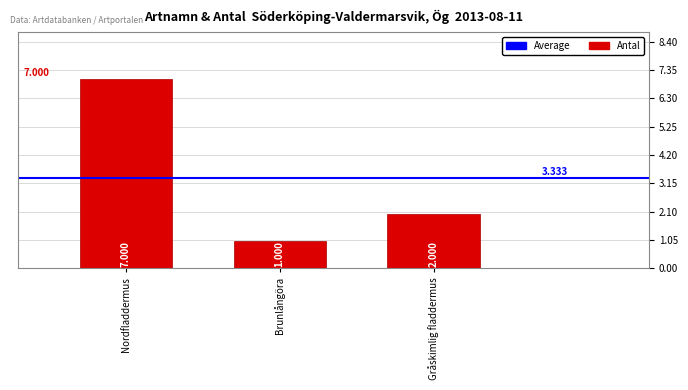

How many categories are shown in the chart?

3